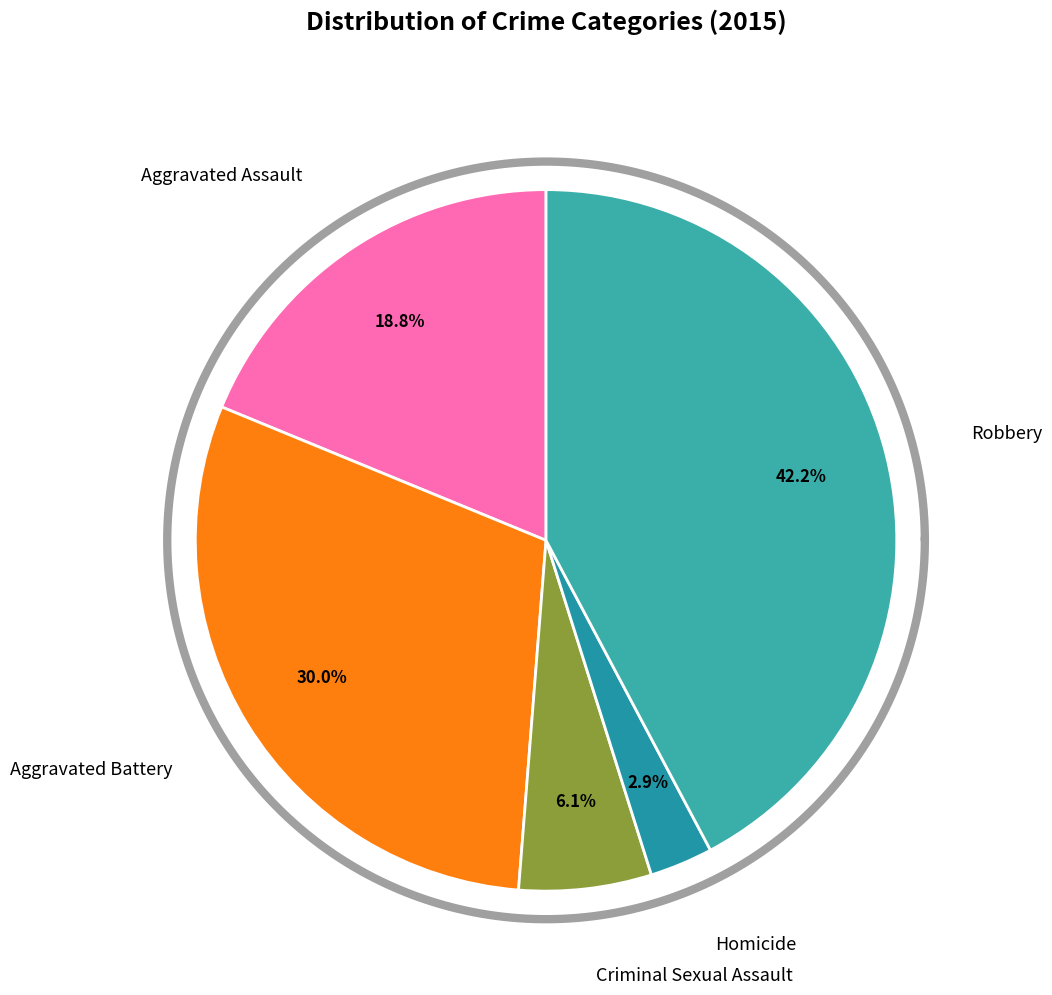

How much of the chart is everything except Aggravated Assault?

81.2%